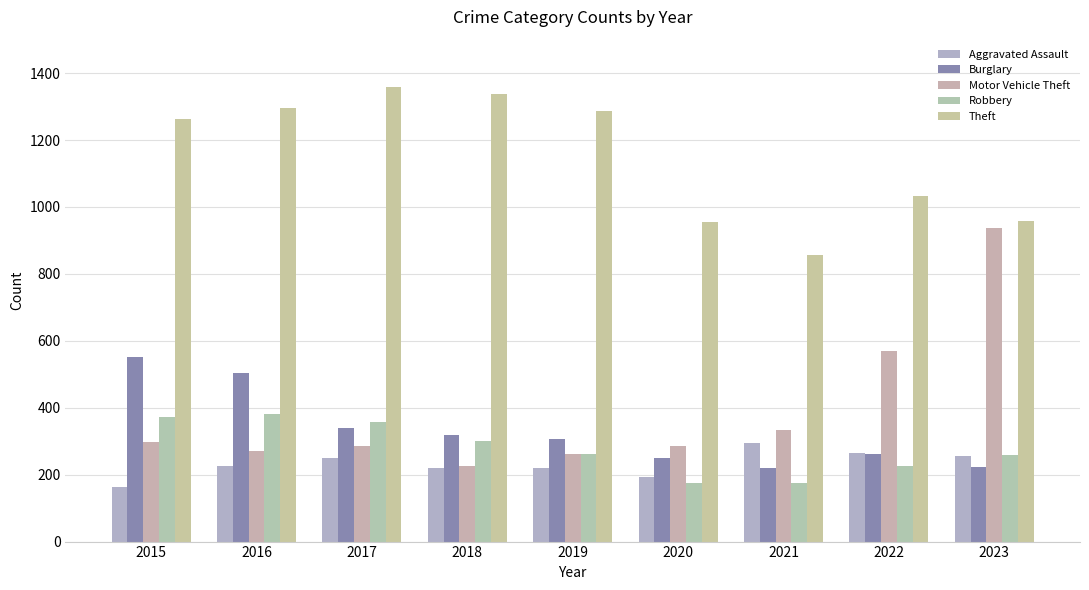

Rank the series at 2023 from highest to lowest value.

Theft, Motor Vehicle Theft, Robbery, Aggravated Assault, Burglary